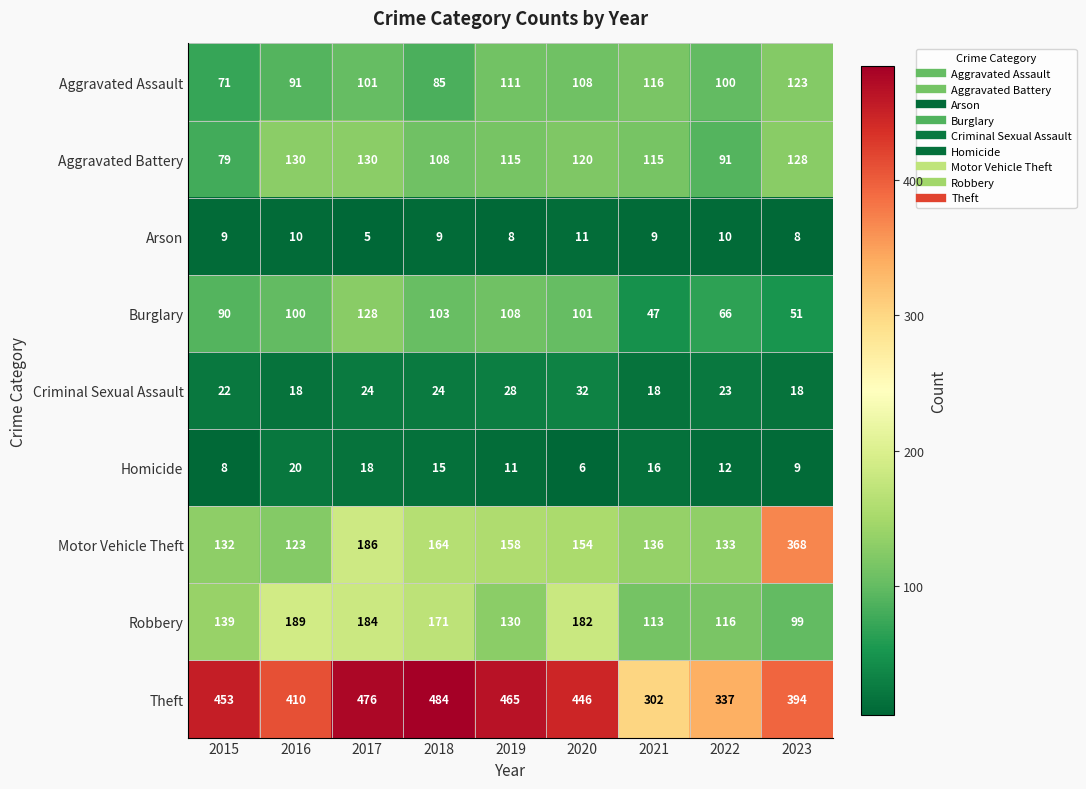

Read the Criminal Sexual Assault value at 2017, to the nearest 10.

20